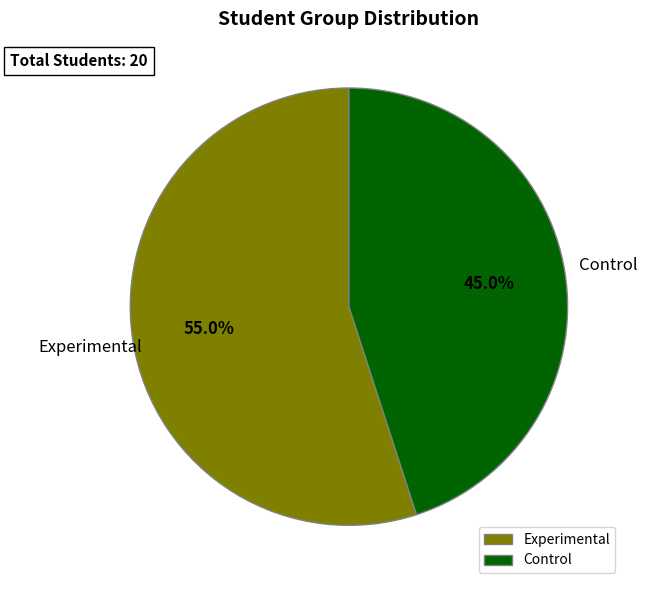

How many segments does this pie chart have?

2